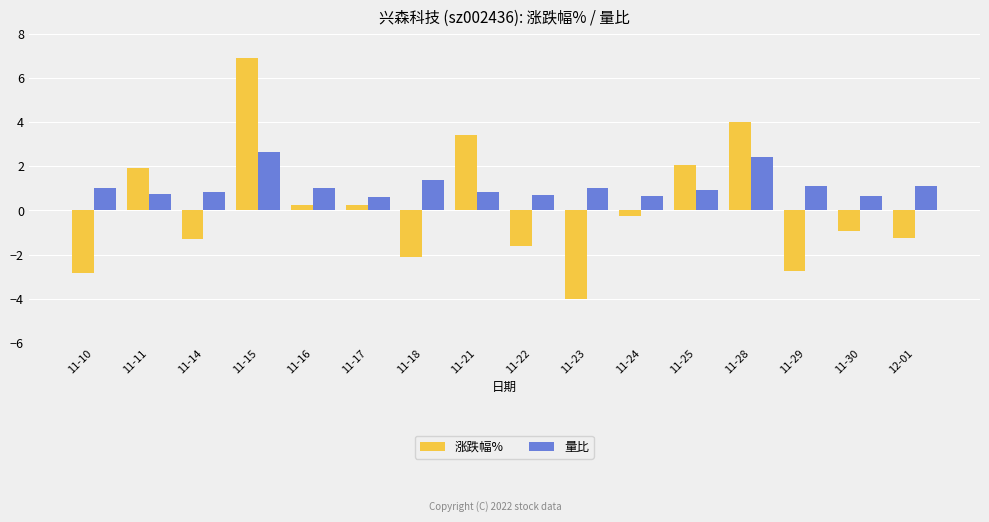

How many values in the 涨跌幅% series are below 0?

9